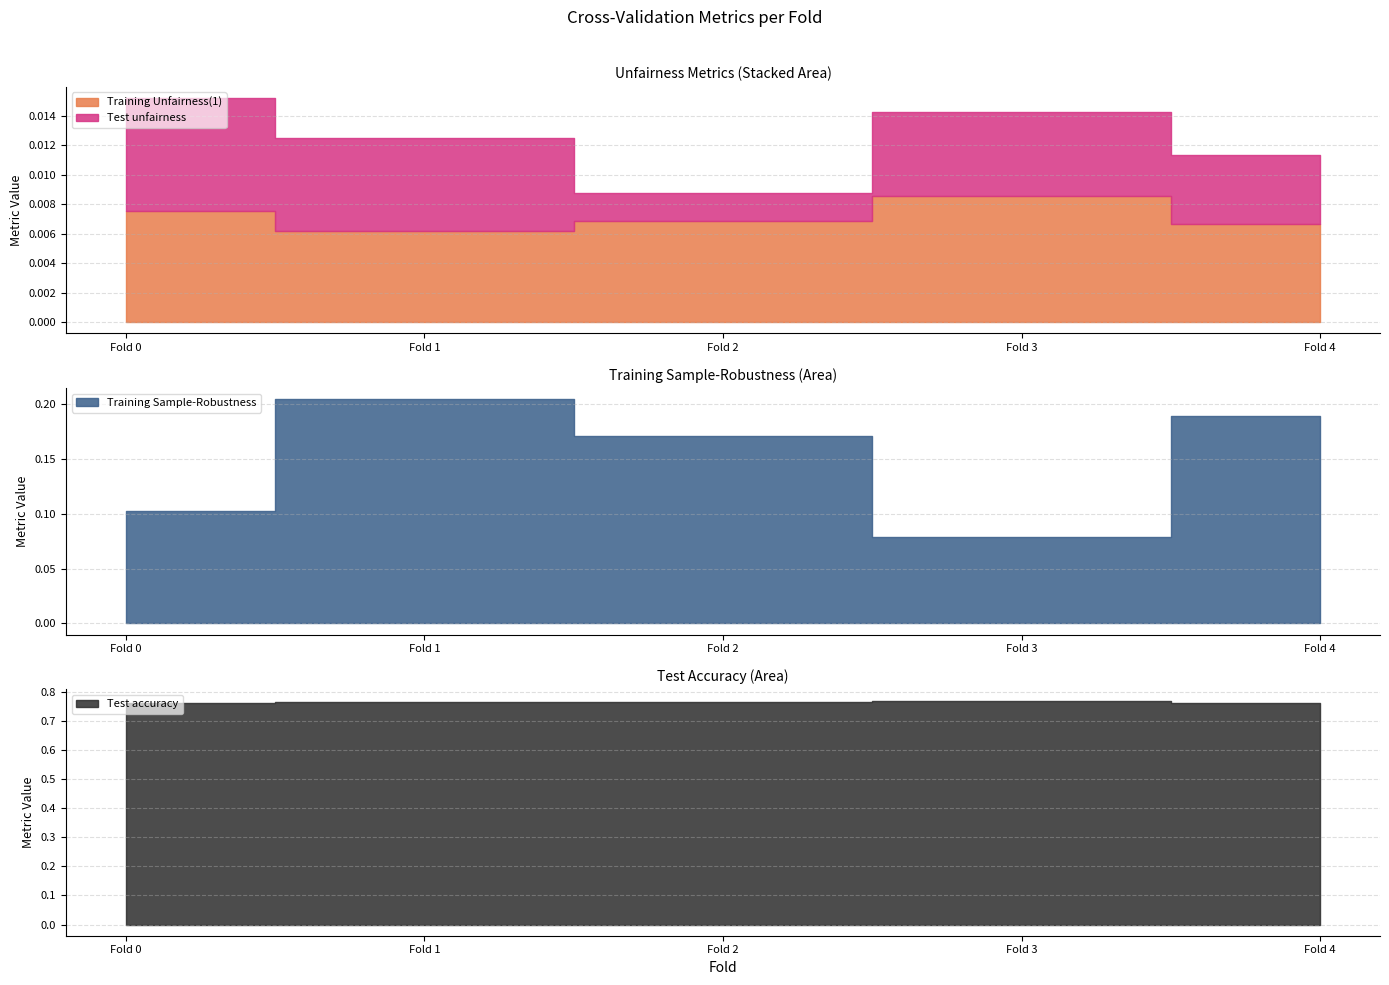

List the labels in order of Training Sample-Robustness value, largest first.

Fold 1, Fold 4, Fold 2, Fold 0, Fold 3